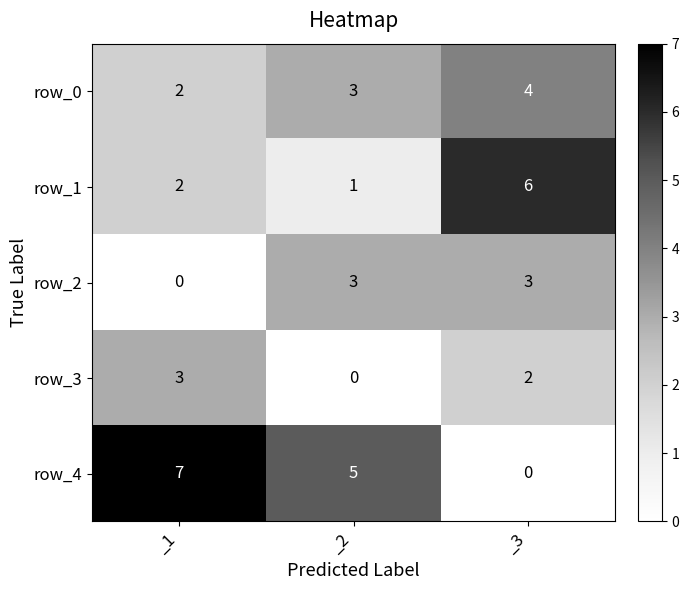

Which category has the highest value in the row_4 series?

_1